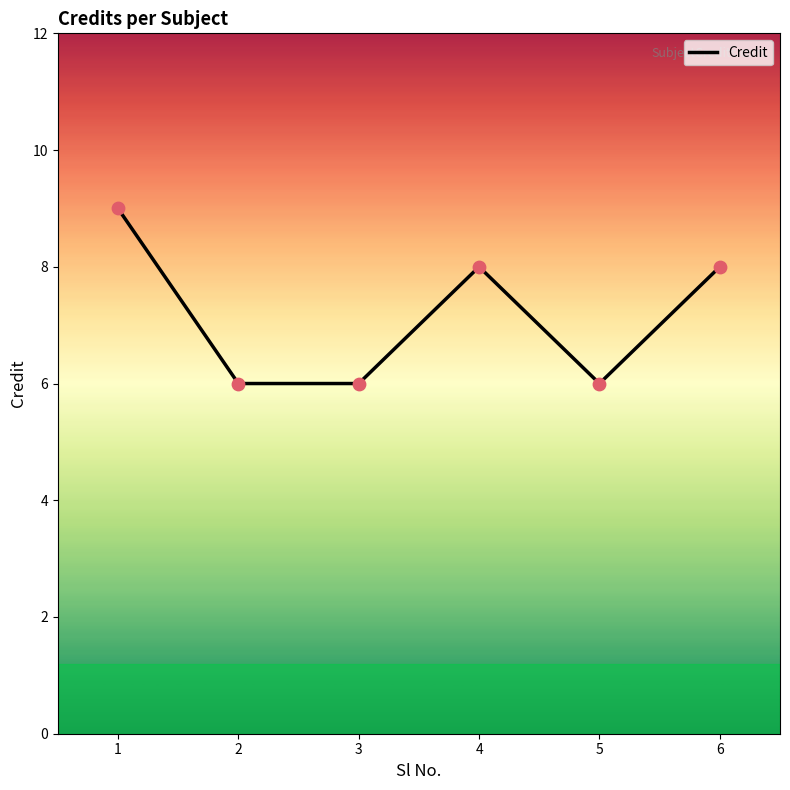

Approximately how many times larger is the value at 6 compared to 2?

1.3